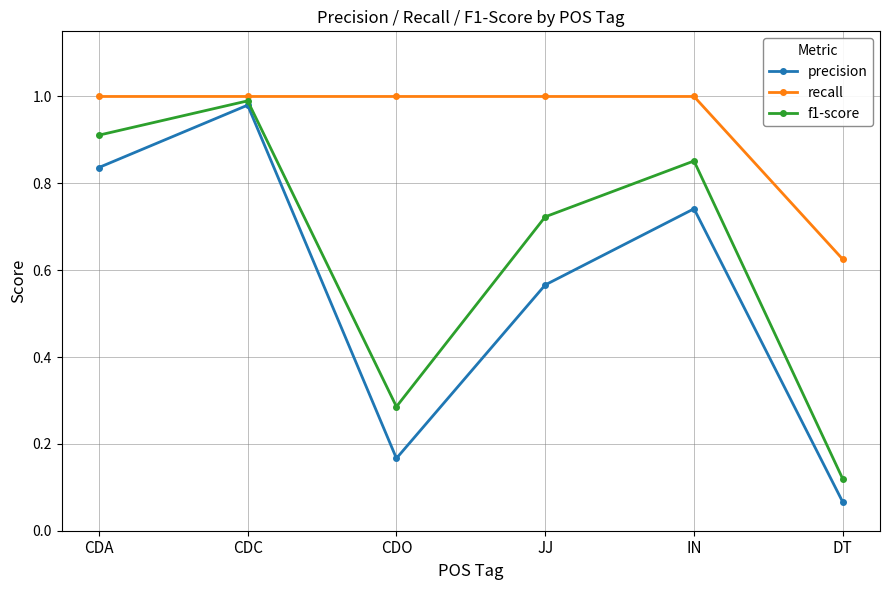

Does the chart display data point markers on the line(s)?

Yes